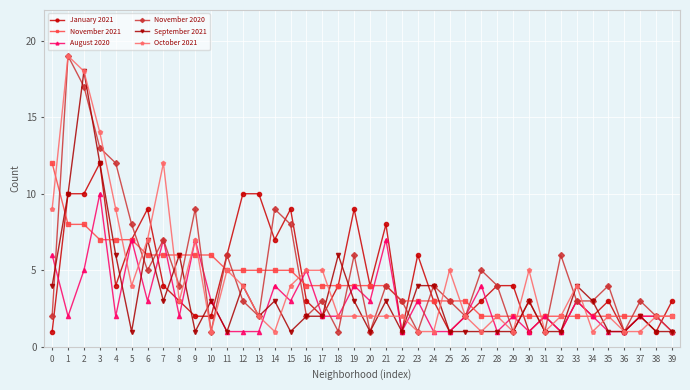

What is the difference between the second highest and second lowest values in the August 2020 series?

6